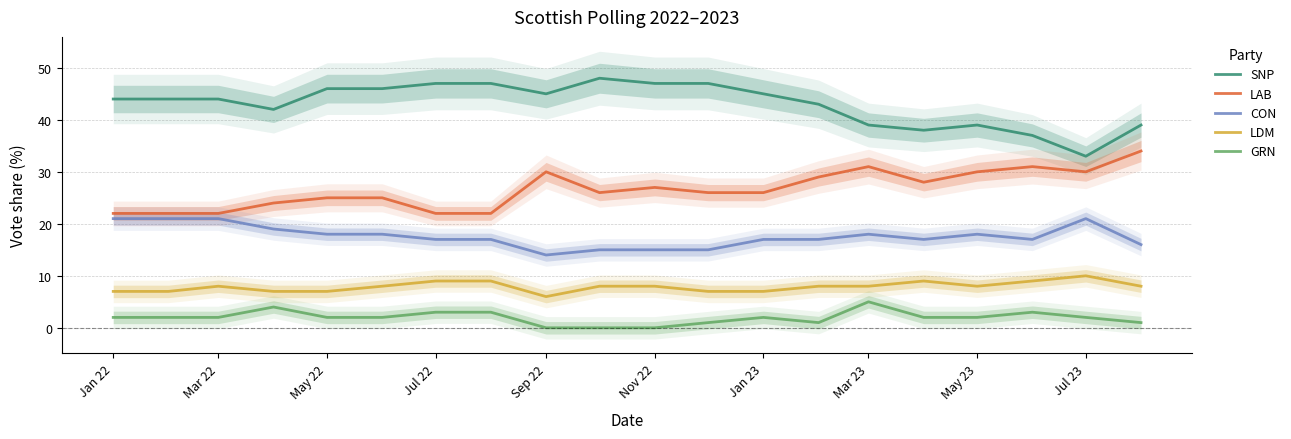

At how many categories does at least one series exceed 34?

19